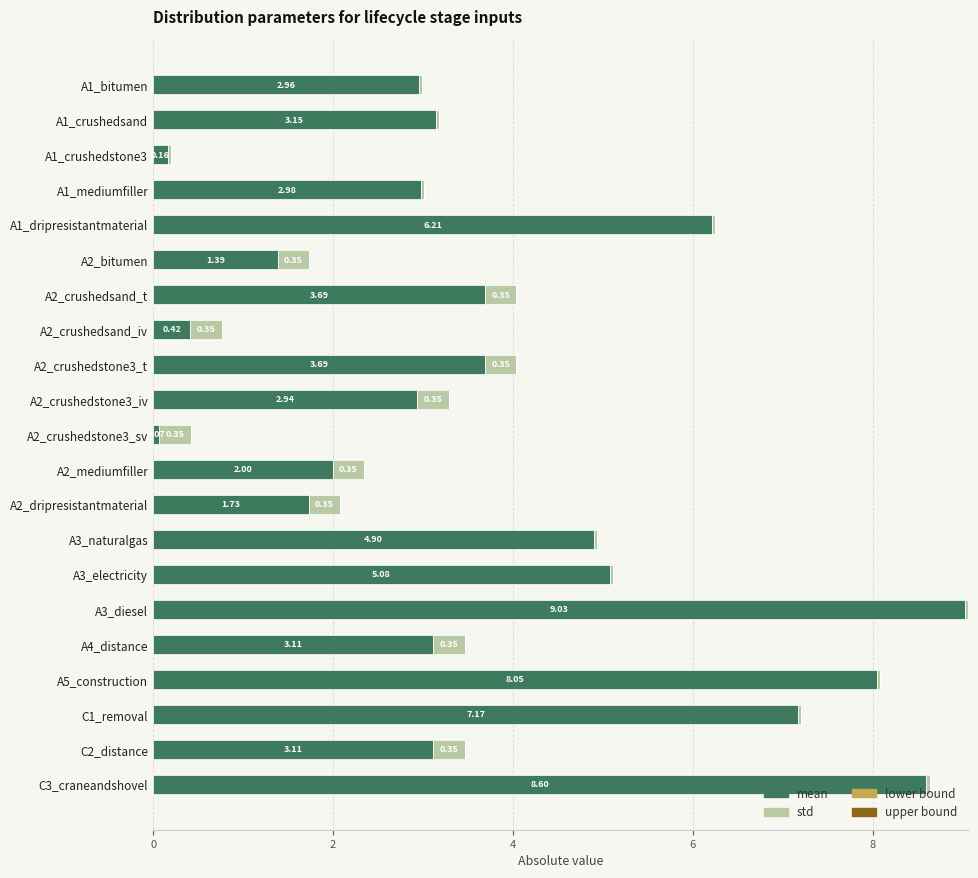

List the series in order of their overall mean, highest first.

mean, std